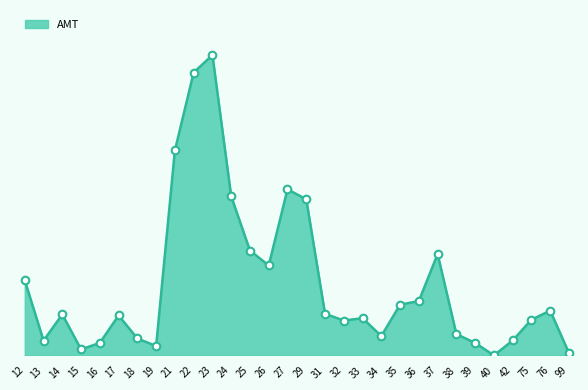

What is the change in value from 17 to 35?

+112232.5